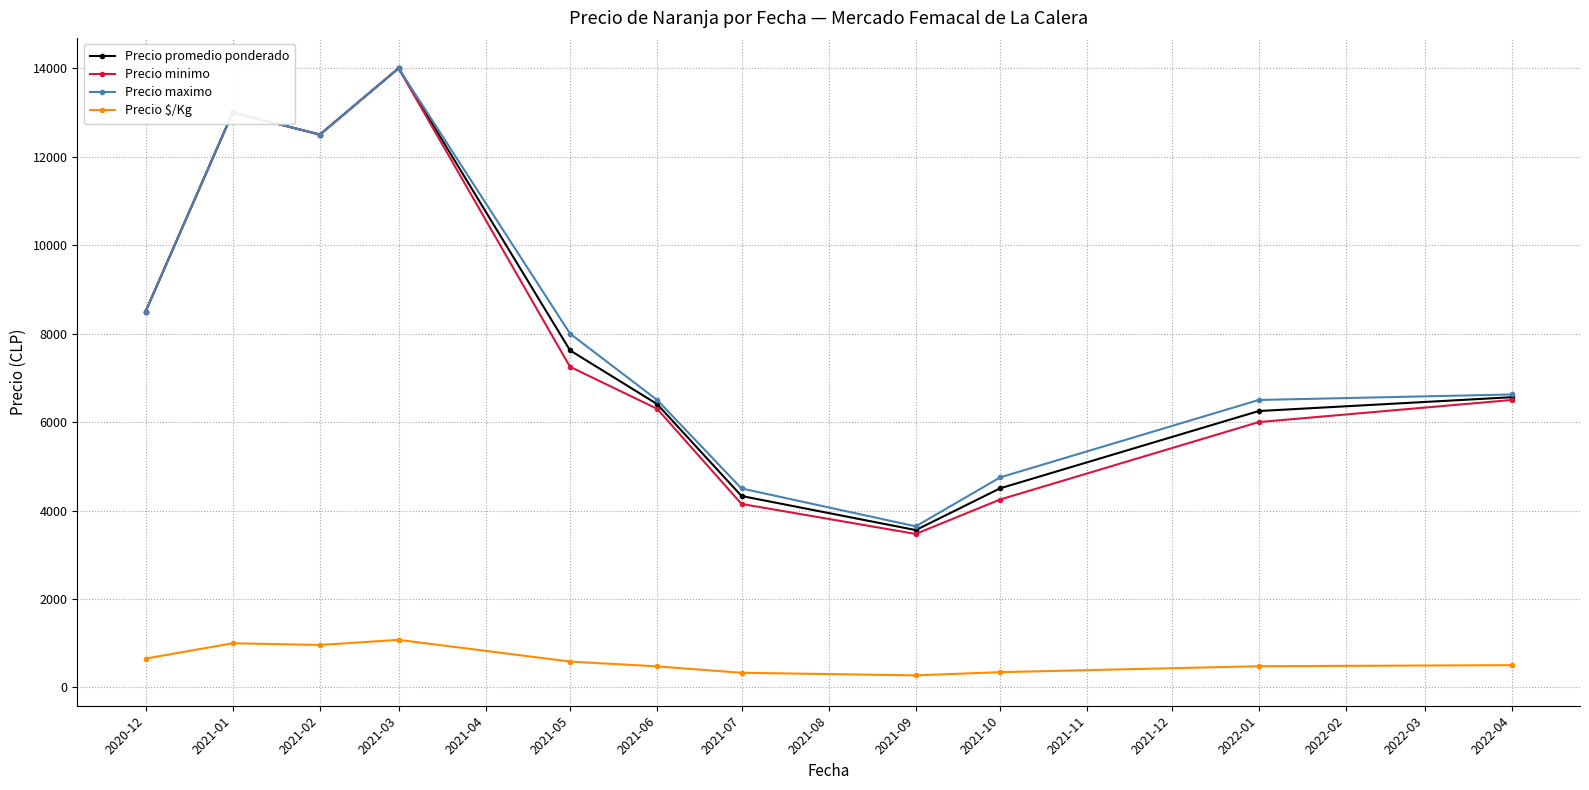

True or false: Precio maximo and Precio $/Kg cross at least once.

False